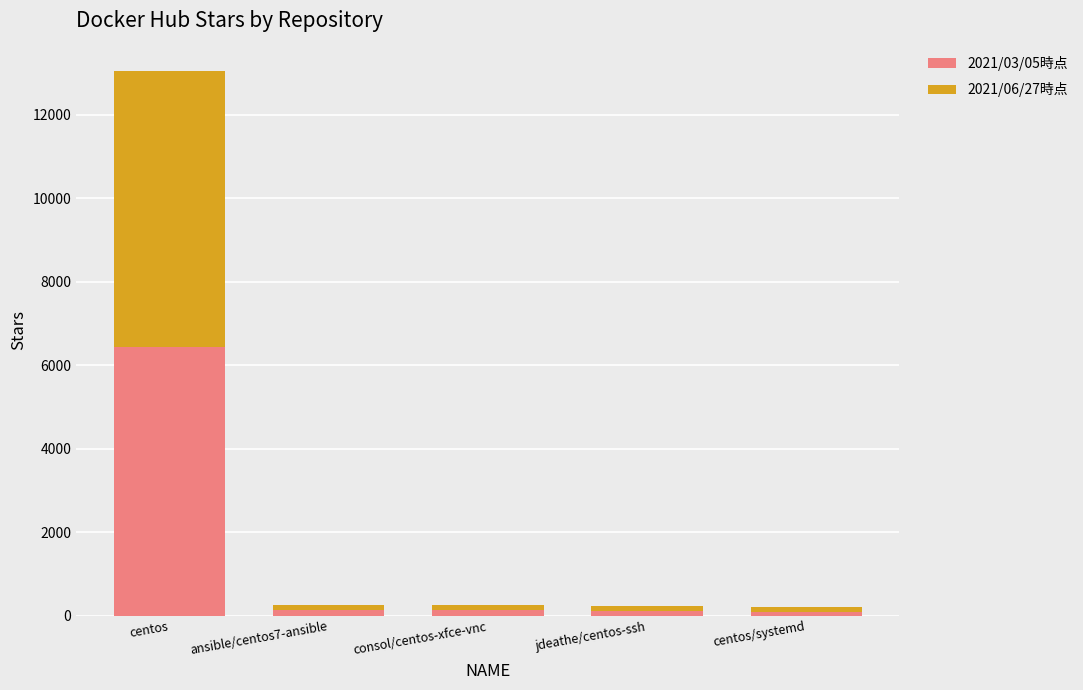

At which category is the sum across all series the highest?

centos